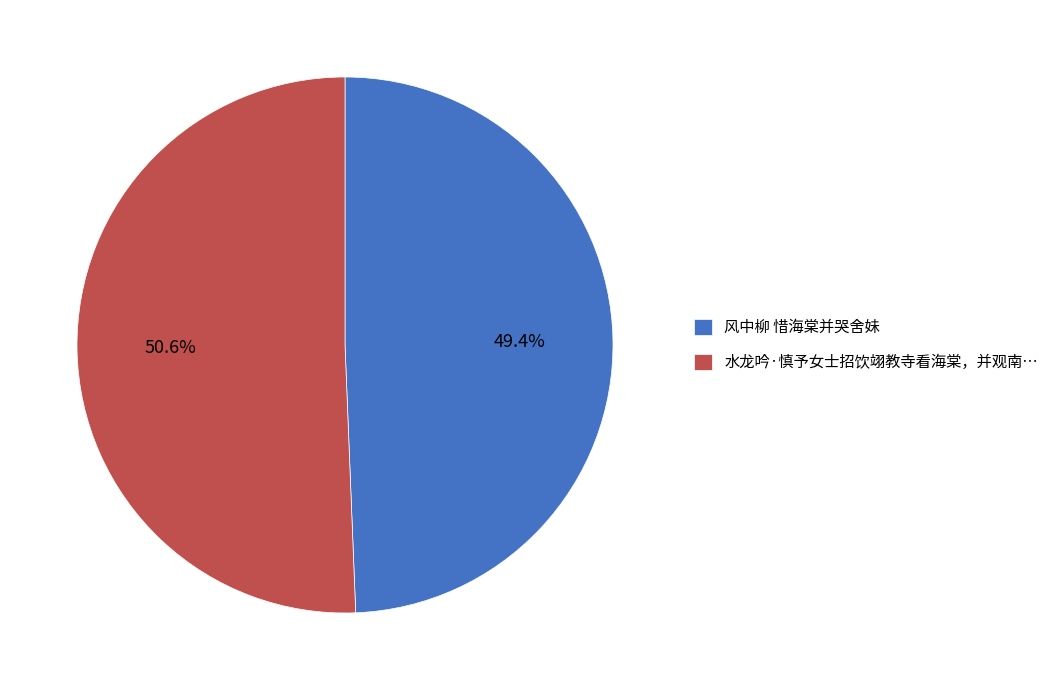

How many slices are in this pie chart?

2